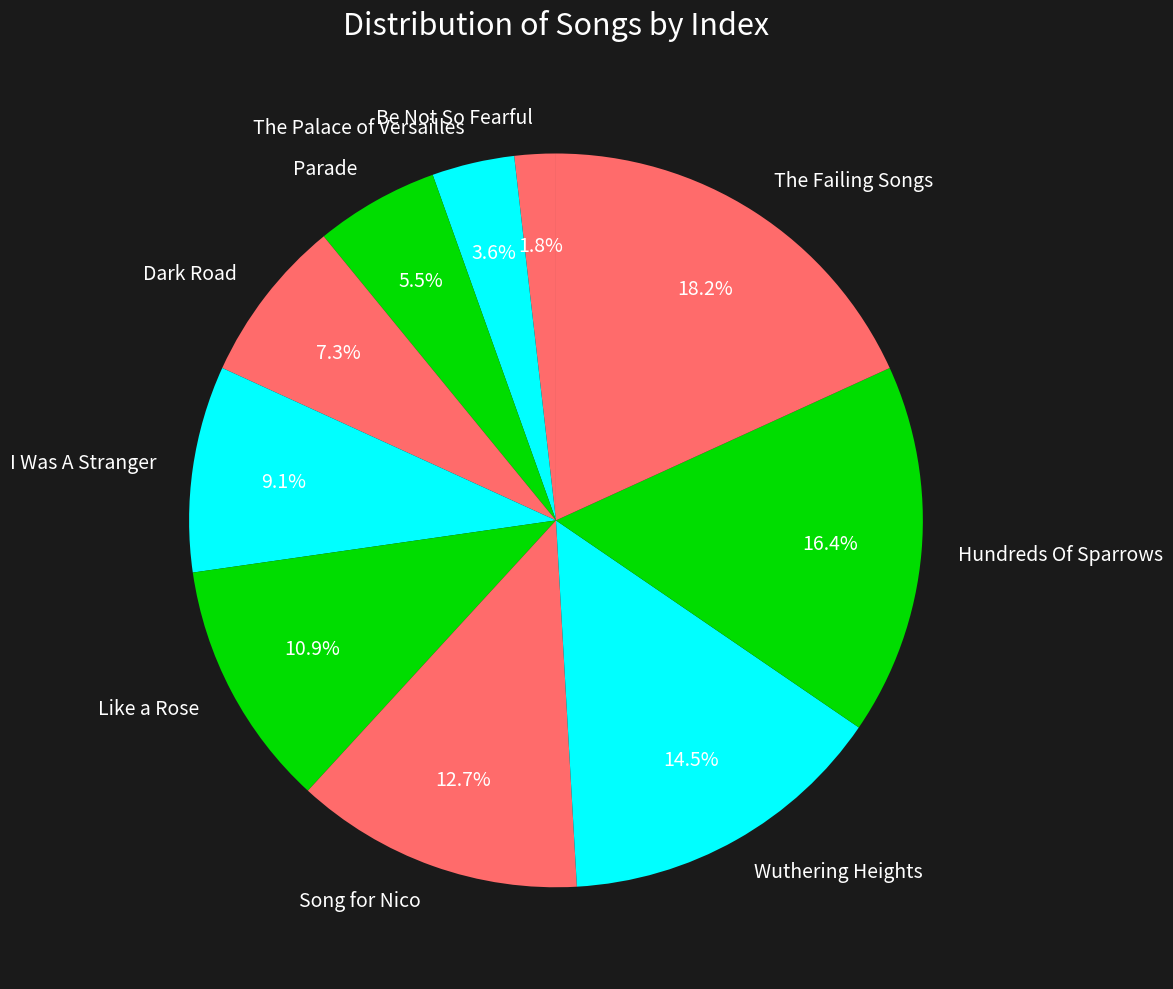

Is it true that I Was A Stranger is 9% of the pie?

True